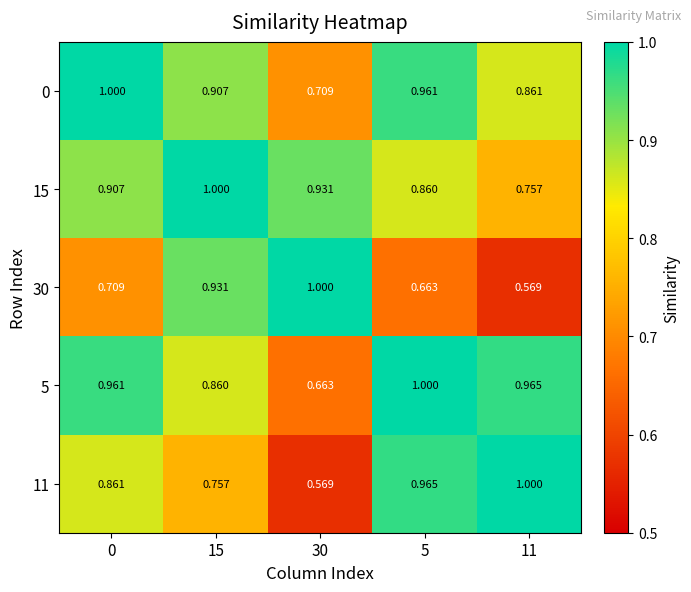

Is the value of 11 at 11 greater than the value of 5 at 15?

Yes